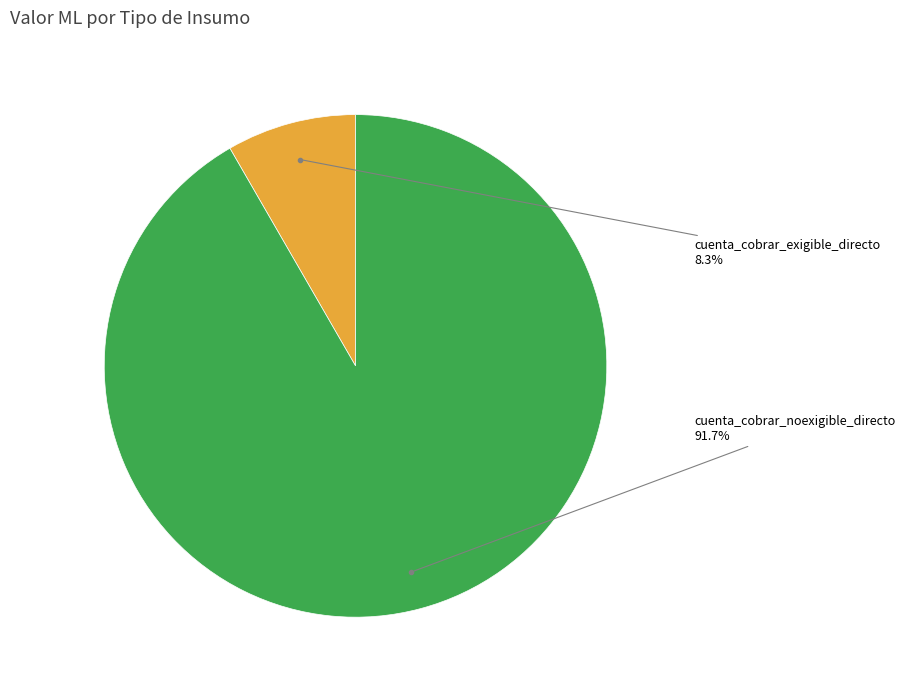

Is there any slice that represents more than half of the pie?

Yes